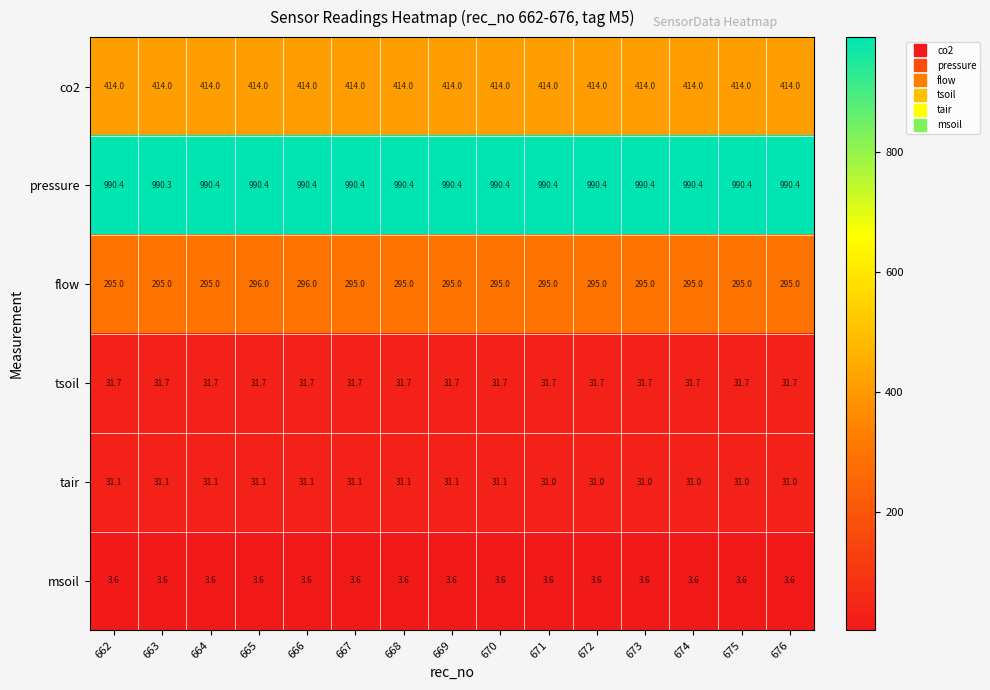

What is the maximum value for co2?

414.0